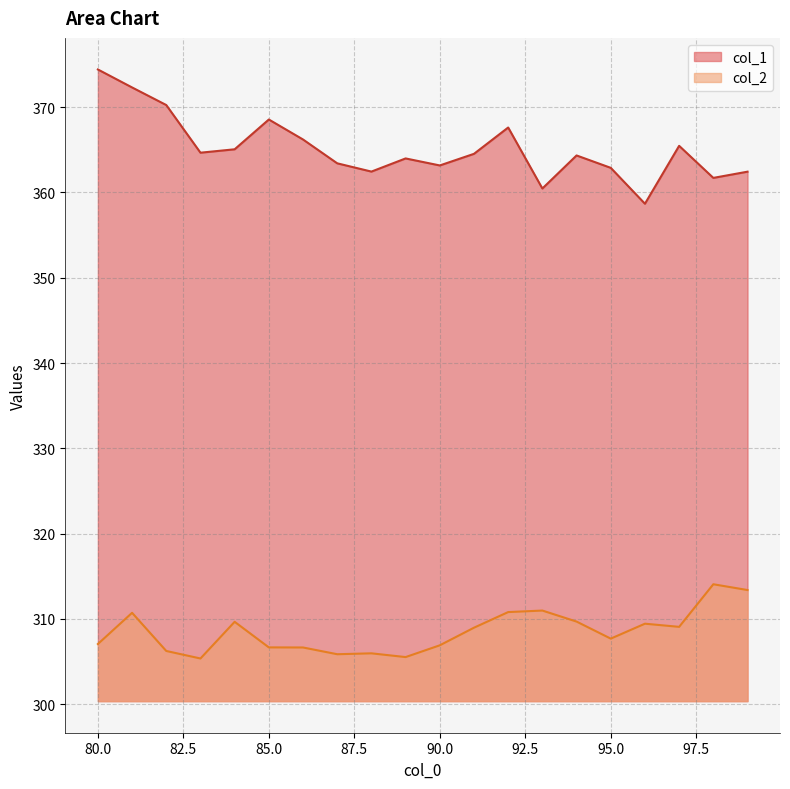

Reading left to right, transcribe all the data shown in this chart.

col_1: 374.4	372.3	370.3	364.7	365.1	368.6	366.2	363.4	362.5	364.0	363.2	364.5	367.6	360.5	364.3	362.9	358.7	365.5	361.7	362.4
col_2: 307.1	310.7	306.2	305.4	309.7	306.7	306.7	305.9	306.0	305.5	306.9	309.0	310.8	311.0	309.7	307.7	309.4	309.1	314.1	313.4